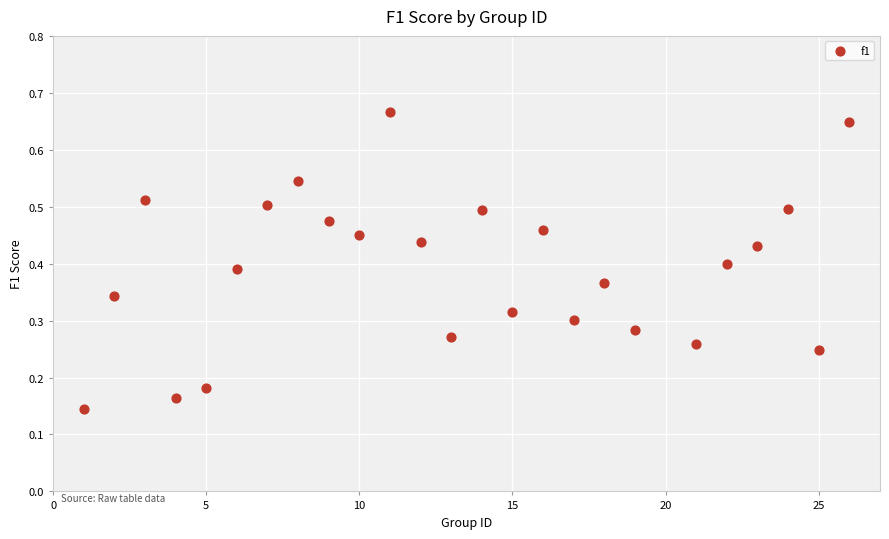

What is the range of X values (max minus min)?

25.0